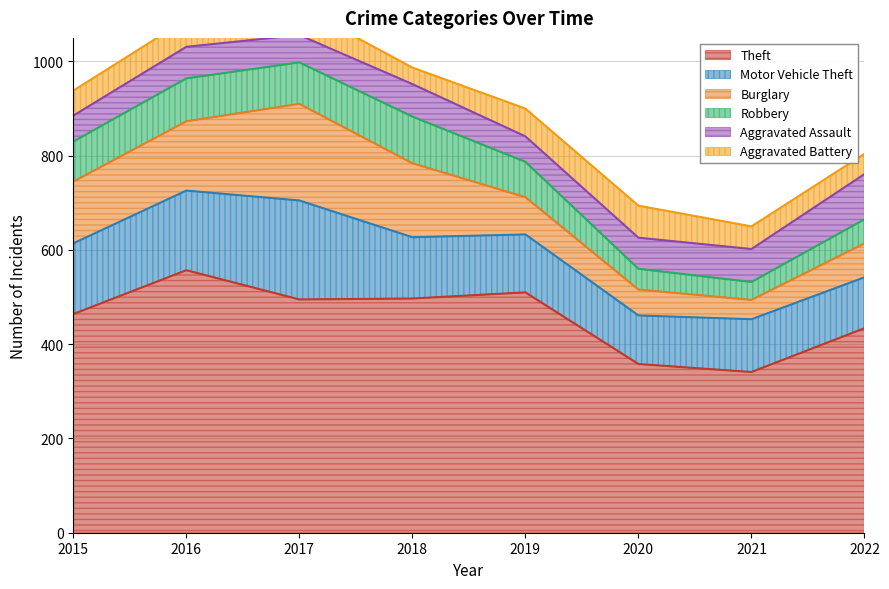

What is the greatest value displayed?

557